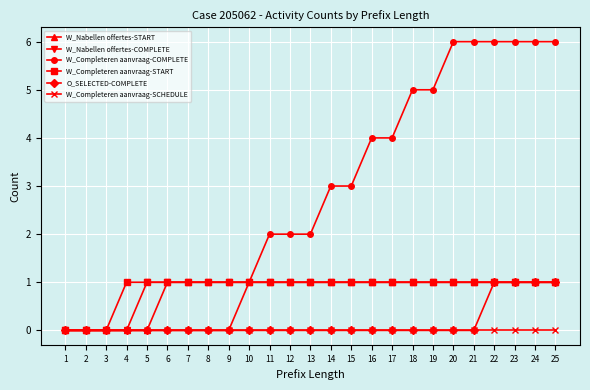

How many values in the W_Nabellen offertes-COMPLETE series are below 1?

4